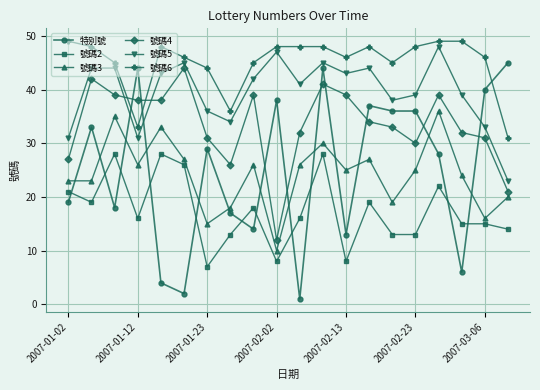

Which series has the largest total across all categories?

號碼6